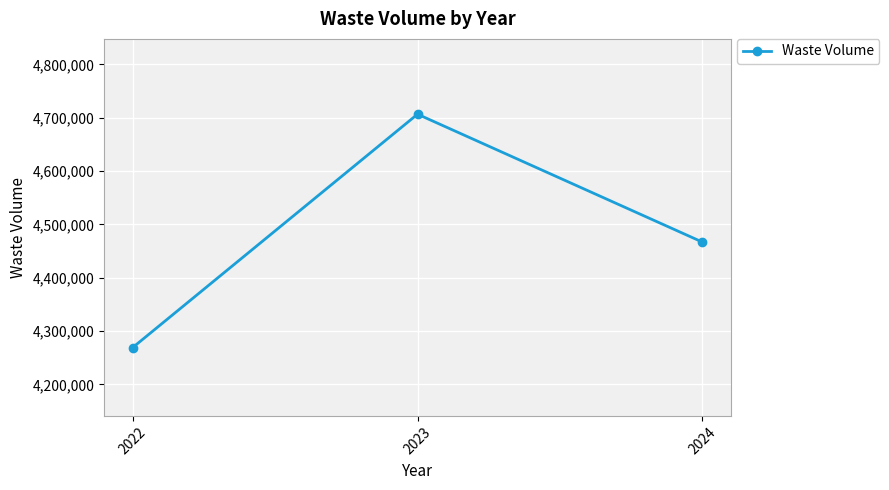

What is the value of the 3rd point from the left?

4466682